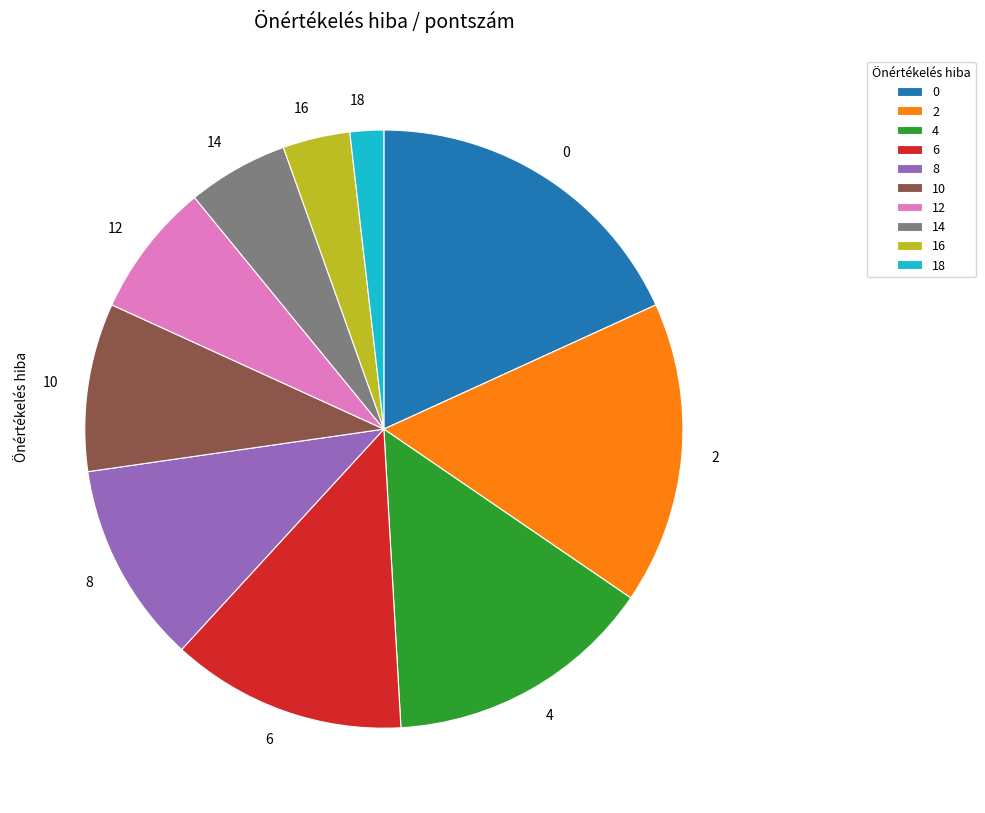

Which slice is the smallest?

18